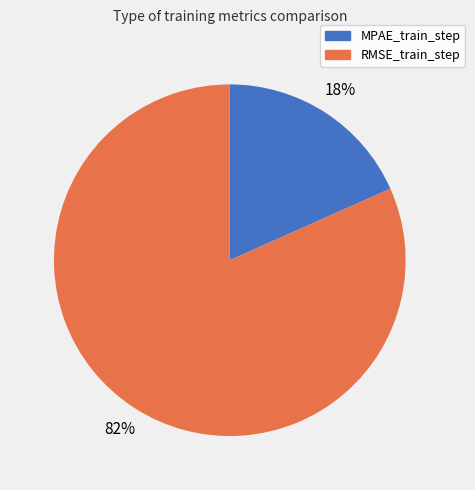

To the nearest percent, what percentage of the pie is MPAE_train_step?

18%